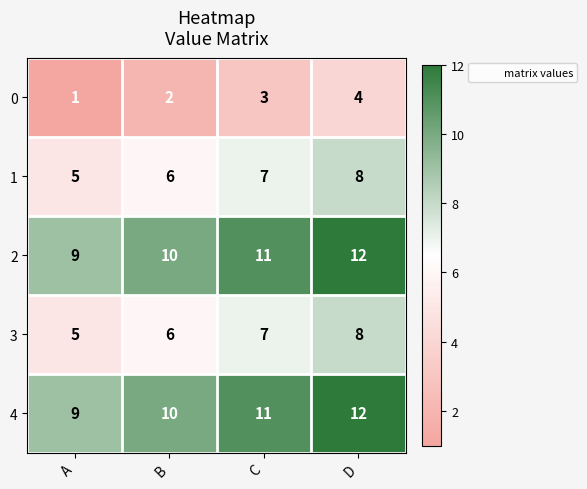

What value does the 1 series have at B?

6